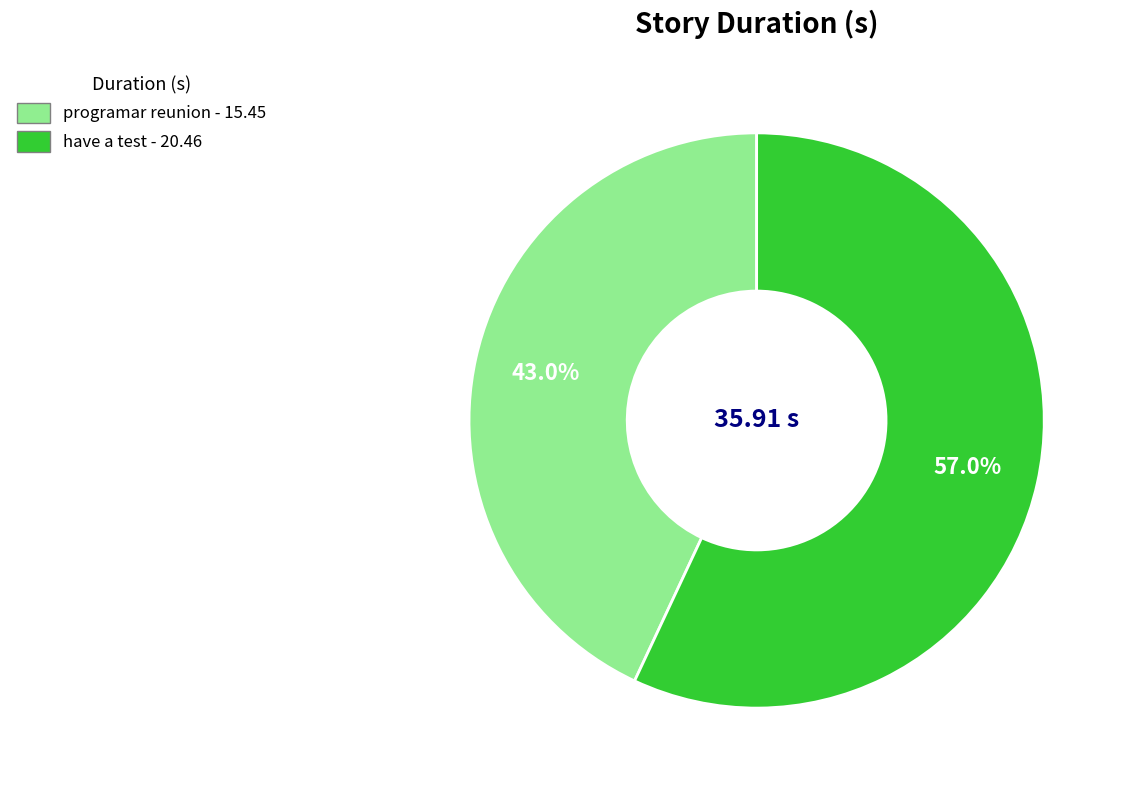

Which has a higher value, programar reunion or have a test?

have a test